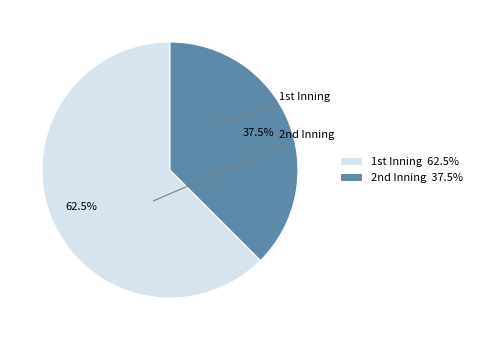

Count the number of slices in the pie.

2